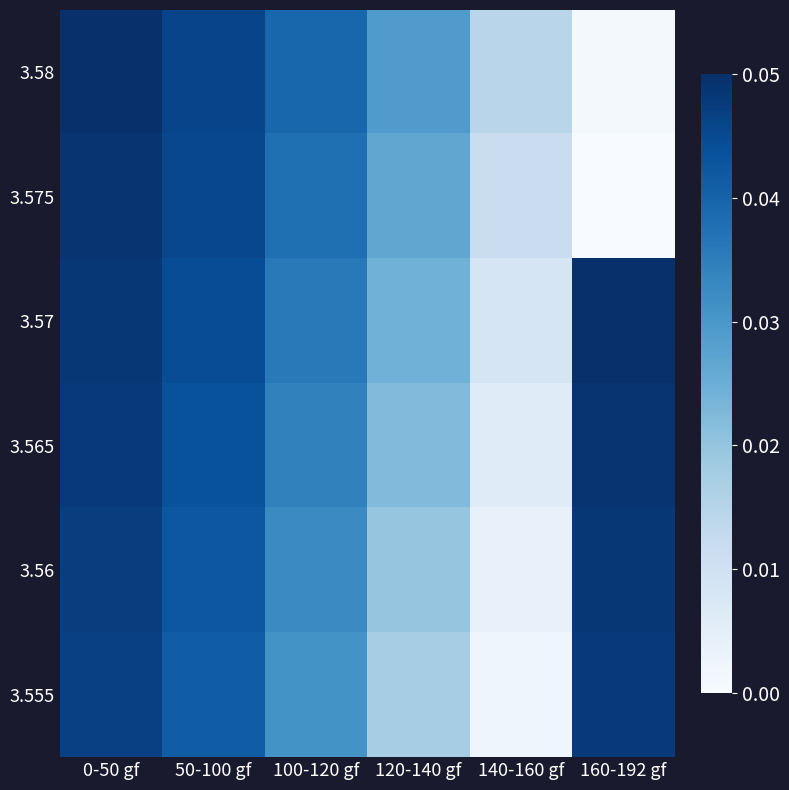

At how many categories does at least one series exceed 0?

6